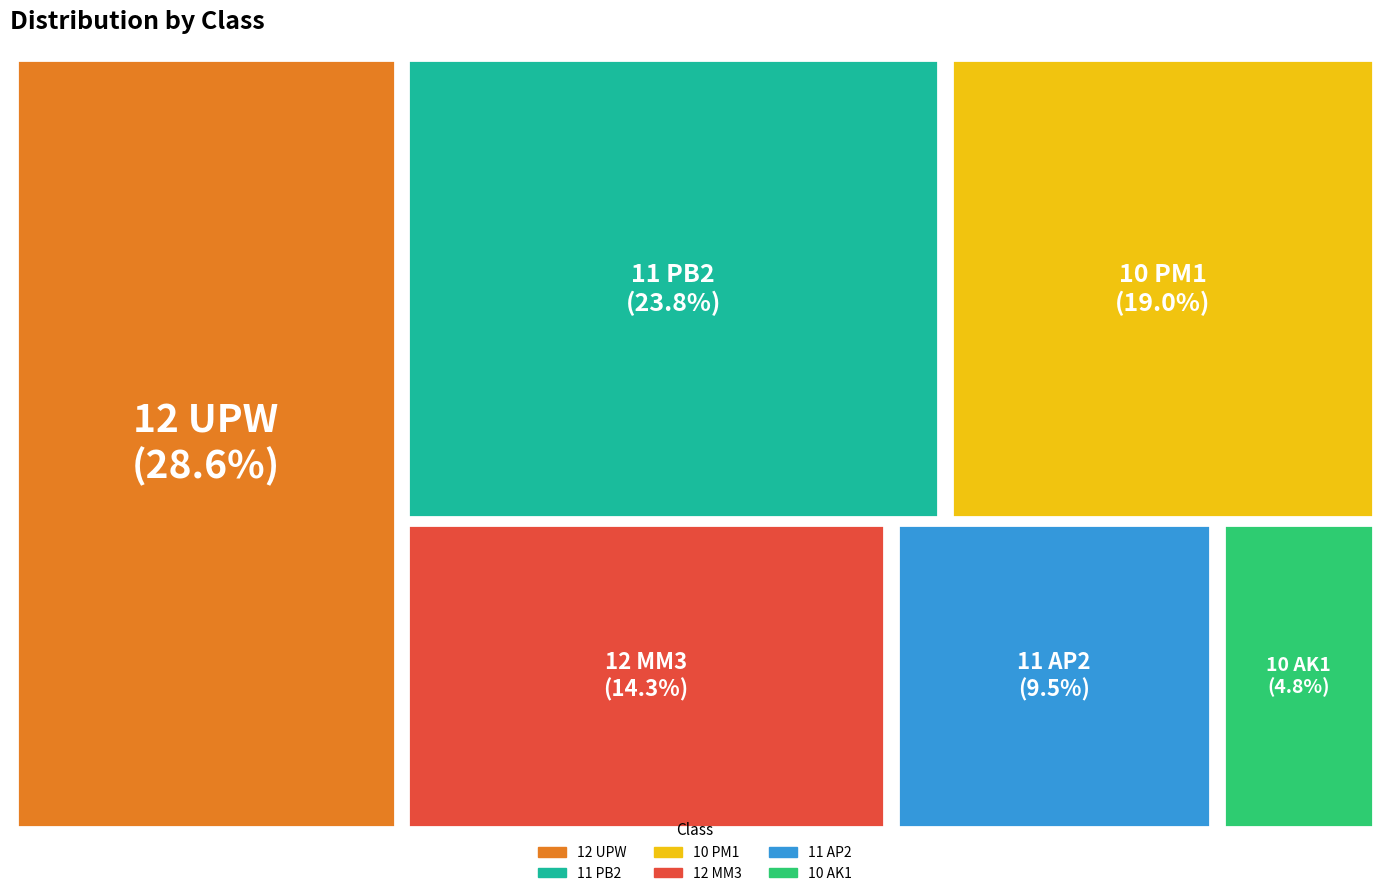

The 11 AP2 slice represents 1% of the pie. True or false?

False